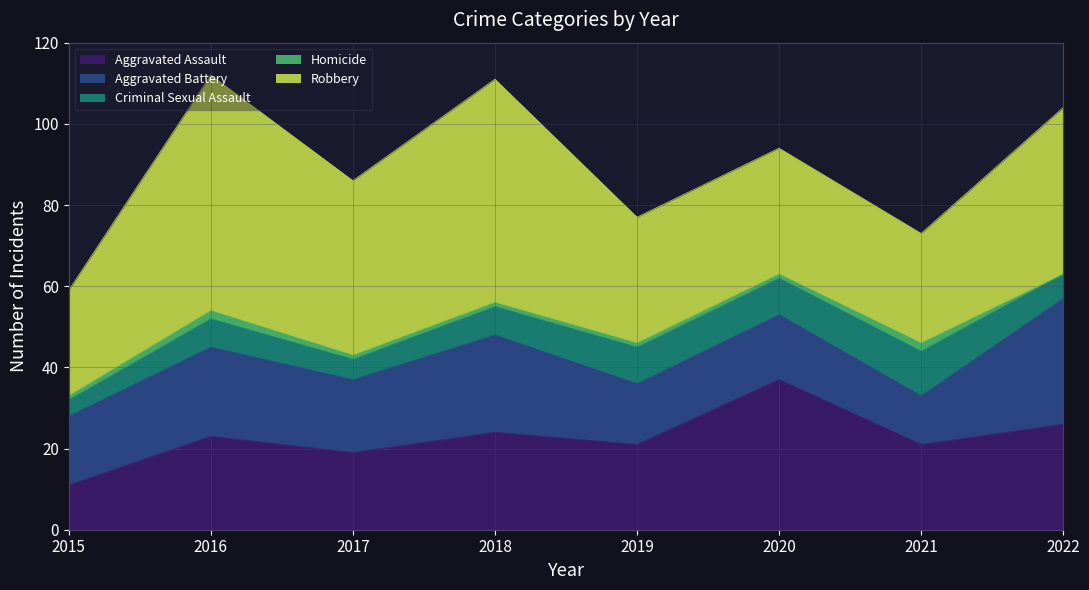

What is the difference between the second highest and second lowest values in the Aggravated Battery series?

9